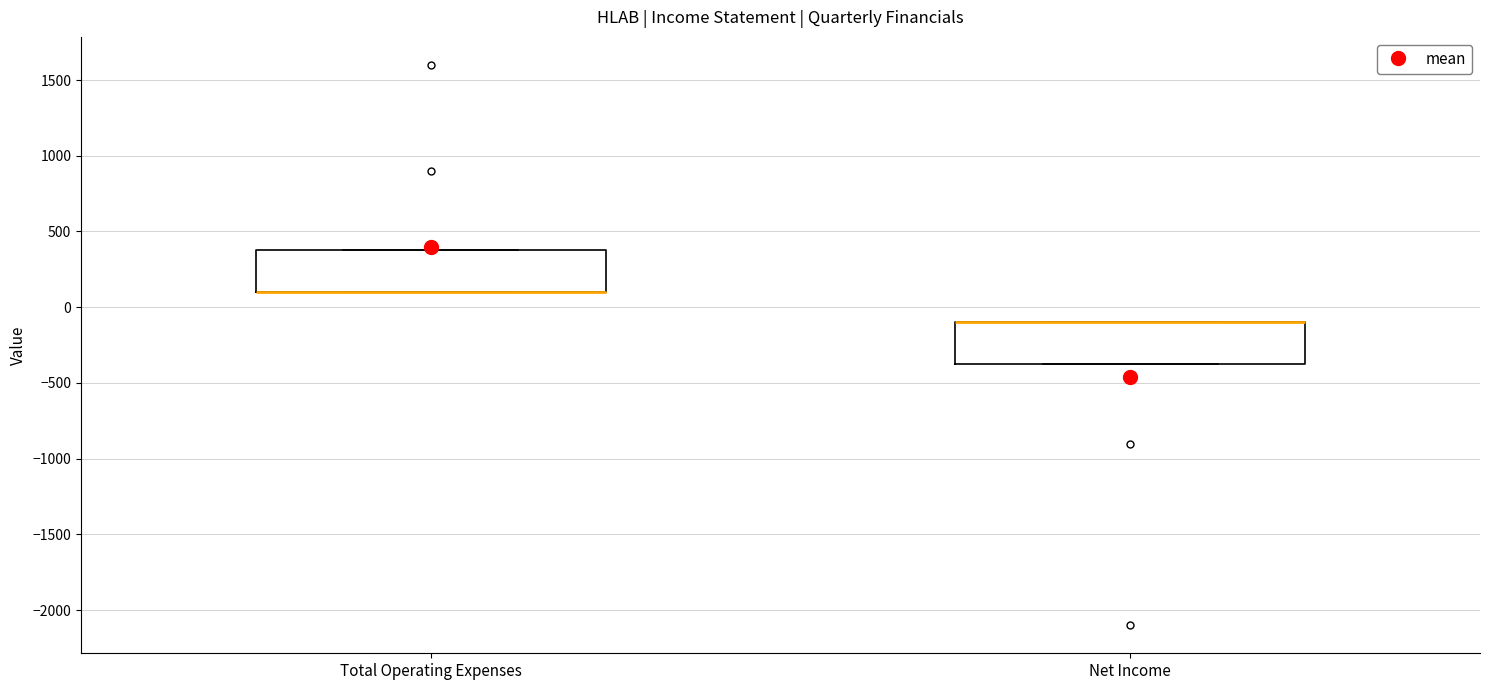

Reading left to right, transcribe this box plot: for each box, give where its median line is, the range the box spans, and where its two whiskers end, as read against the y-axis. The values are not printed on the chart, so give them approximately, as read against the axis.

Total Operating Expenses: median 100 (drawn on the box's lower edge), box 100 to 400, whiskers 100 to 400
Net Income: median -100 (drawn on the box's upper edge), box -350 to -100, whiskers -350 to -100